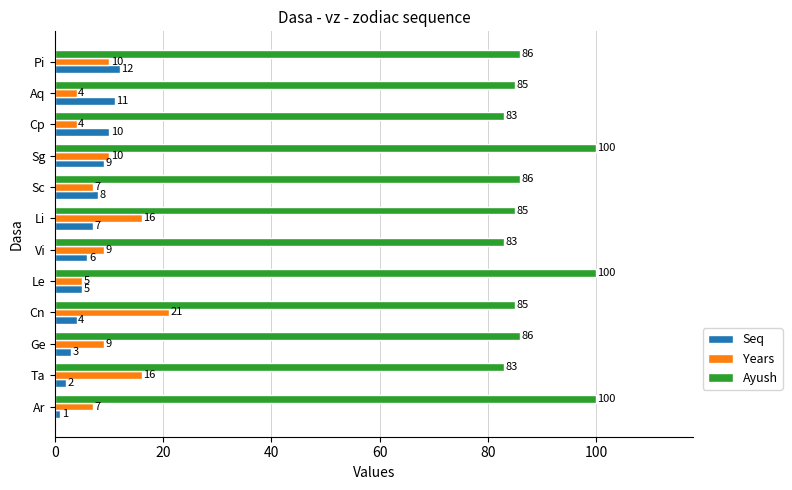

True or false: Ayush has a value of 85 at Aq.

True